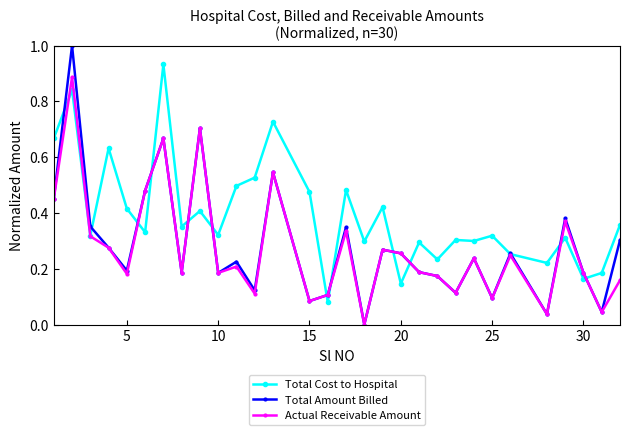

List the series in order of their peak value, lowest first.

Actual Receivable Amount, Total Cost to Hospital, Total Amount Billed